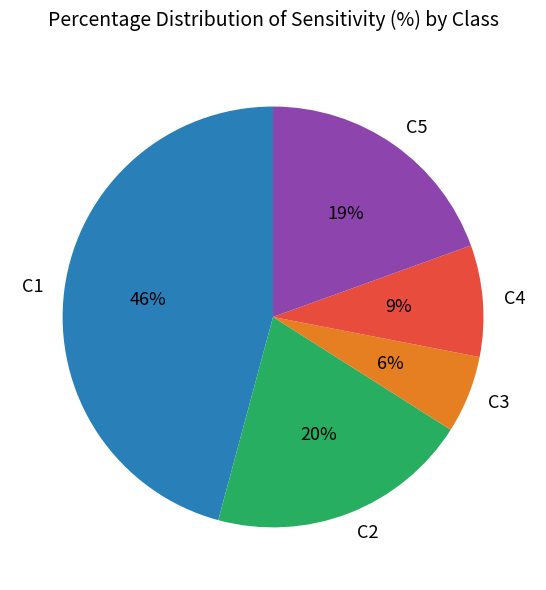

How many segments does this pie chart have?

5